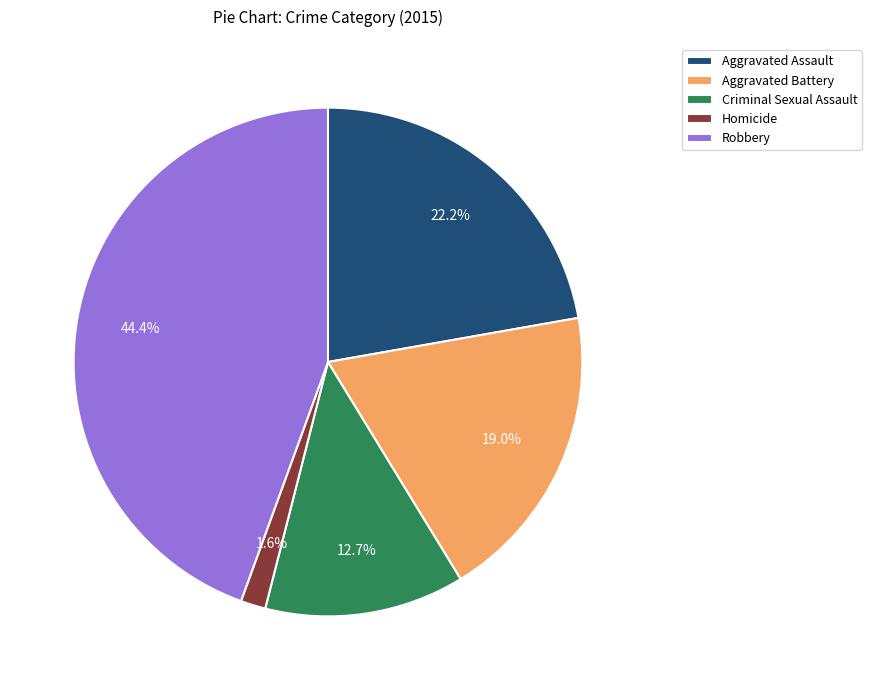

How much of the chart is everything except Criminal Sexual Assault?

87.3%